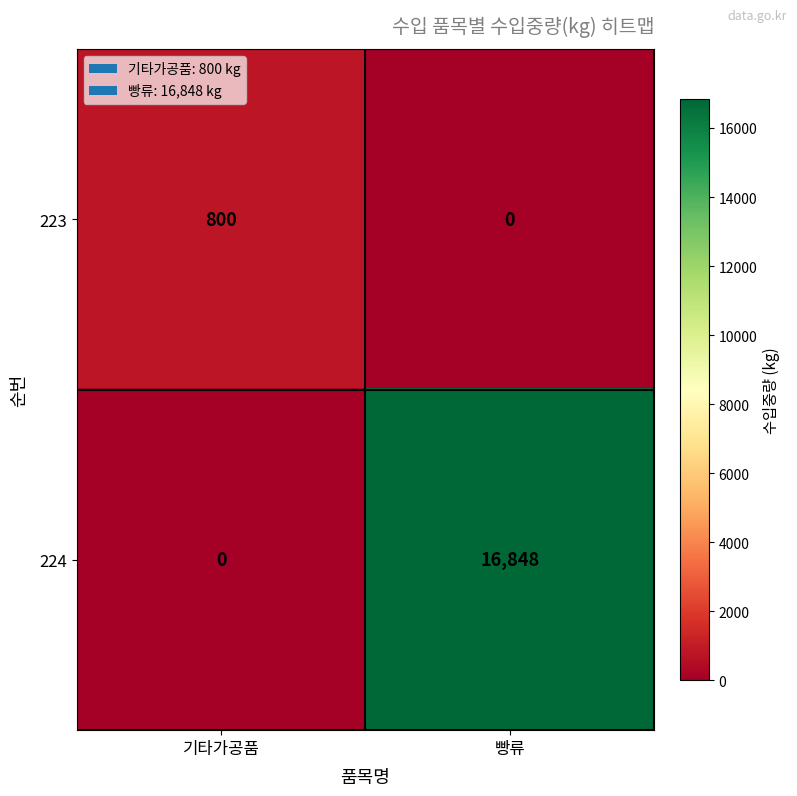

Between 기타가공품 and 빵류, which series saw the biggest shift?

224